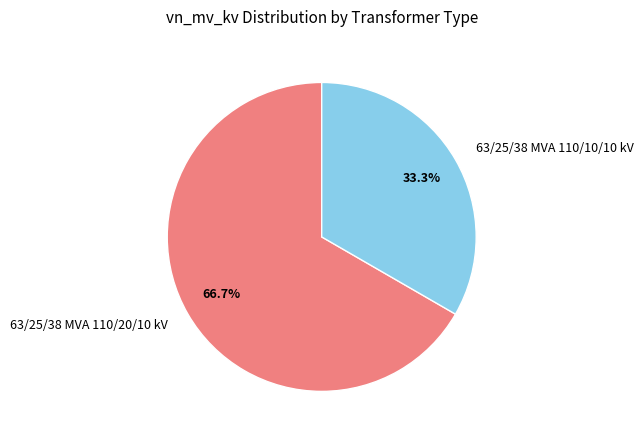

Is it true that 63/25/38 MVA 110/10/10 kV is 46% of the pie?

False